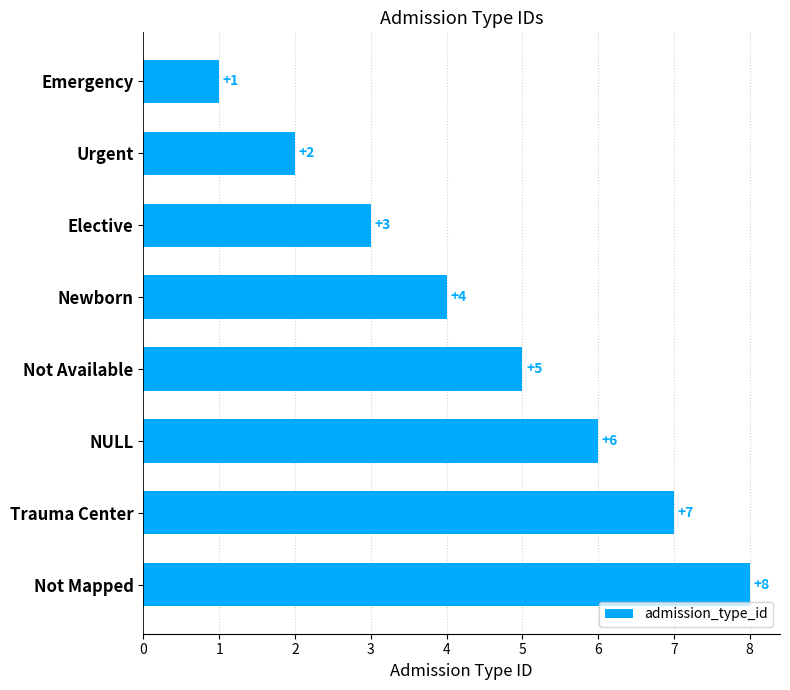

Which label corresponds to the largest value in the chart?

Not Mapped